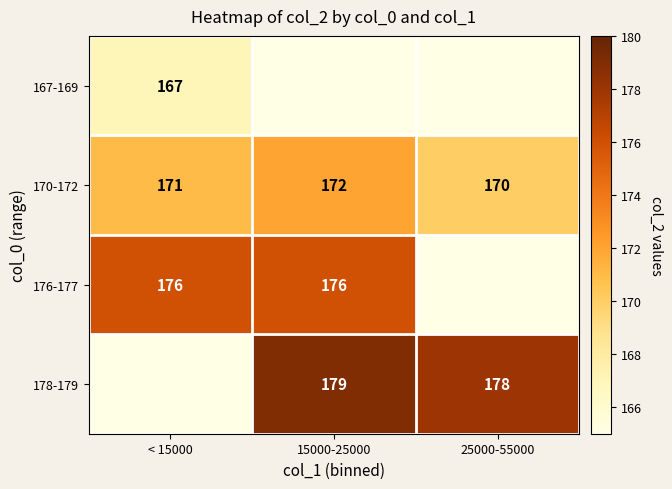

What is the maximum value for 170-172?

172